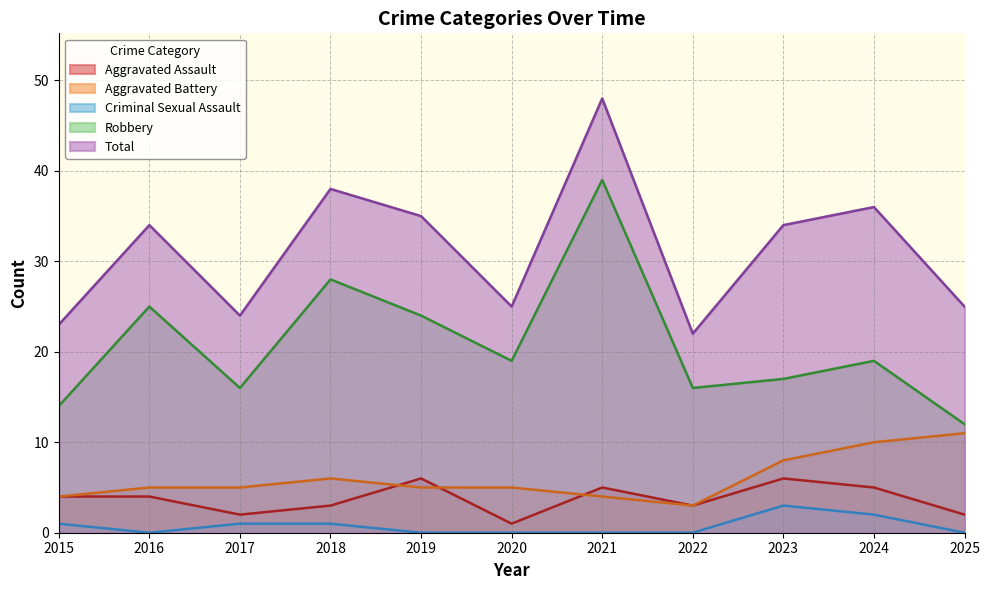

Which label corresponds to the largest value in the chart?

2021